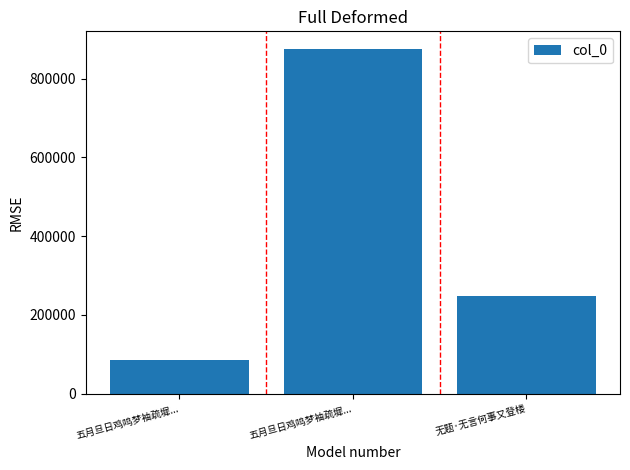

Are the bars horizontal?

No